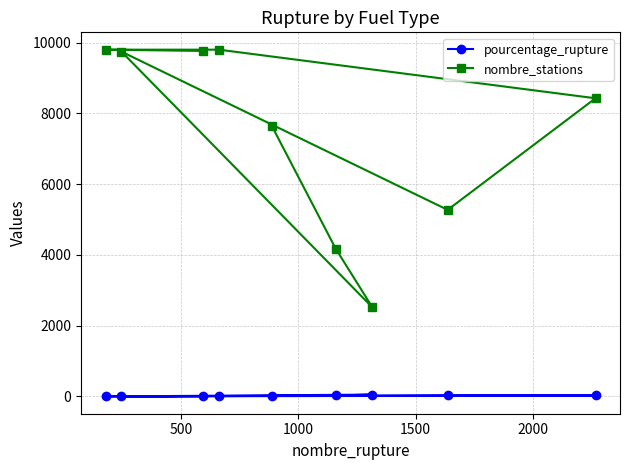

What is the average value of the pourcentage_rupture series?

18.5